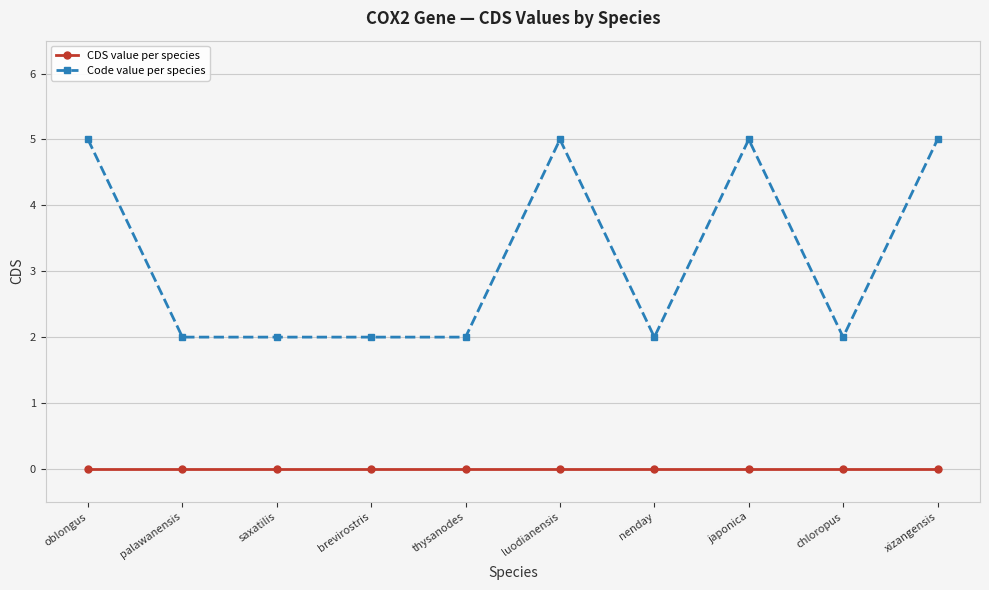

How many series are shown in this chart?

2